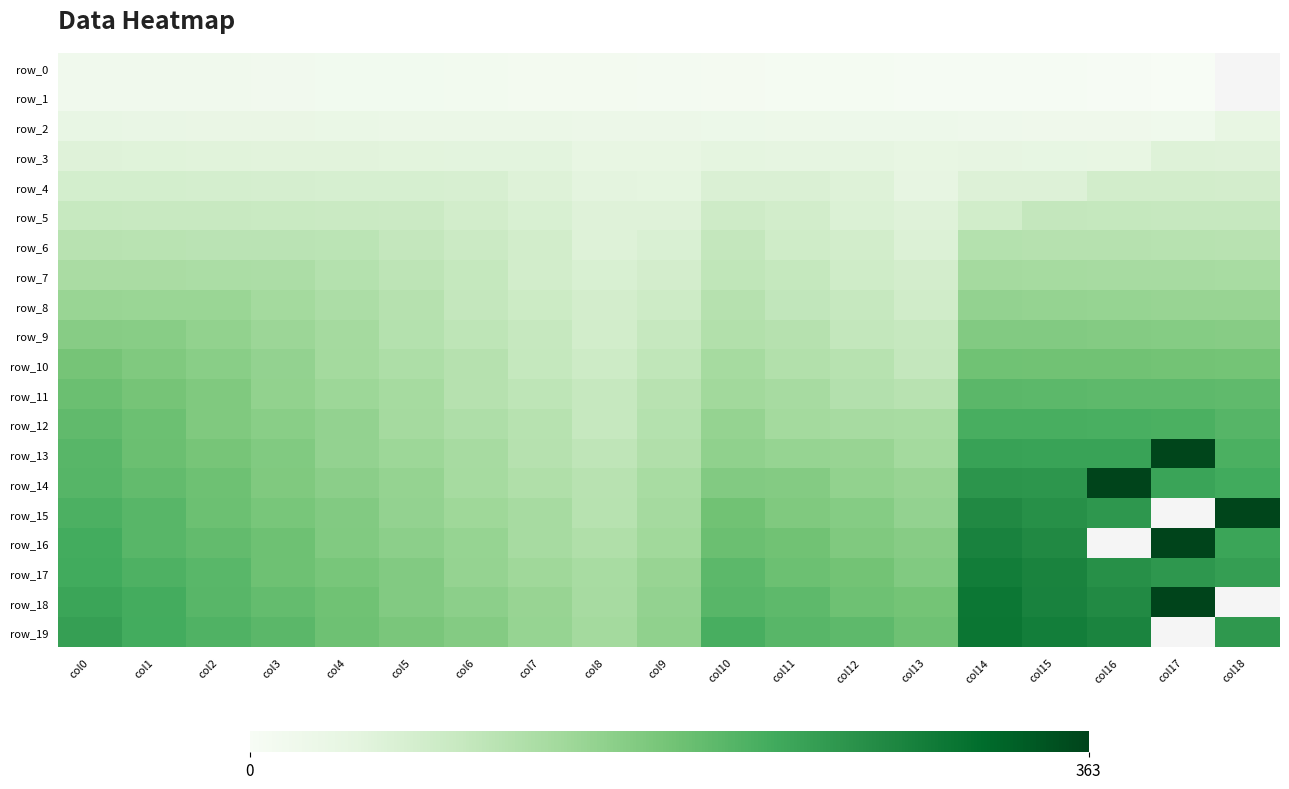

At which label is row_7 closest to 97?

col10